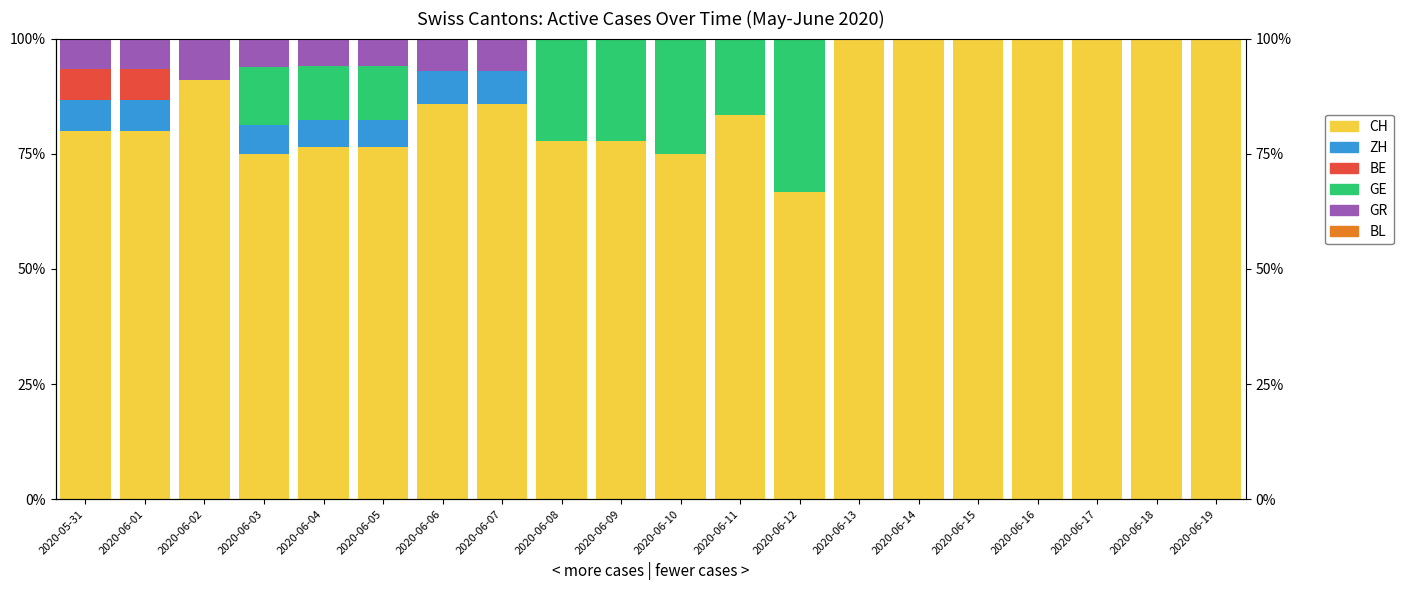

True or false: GR has a value of 6.1 at 2020-06-11.

False